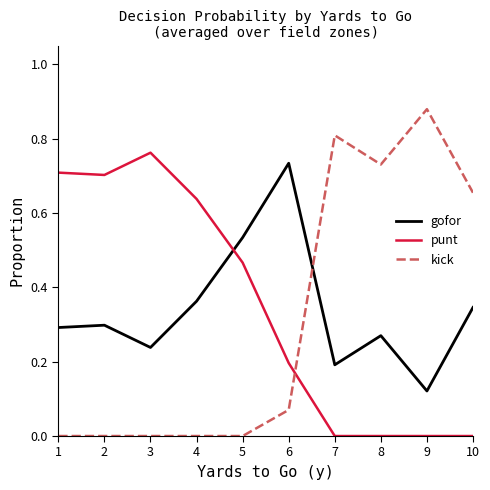

Which category has the lowest value in the gofor series?

9